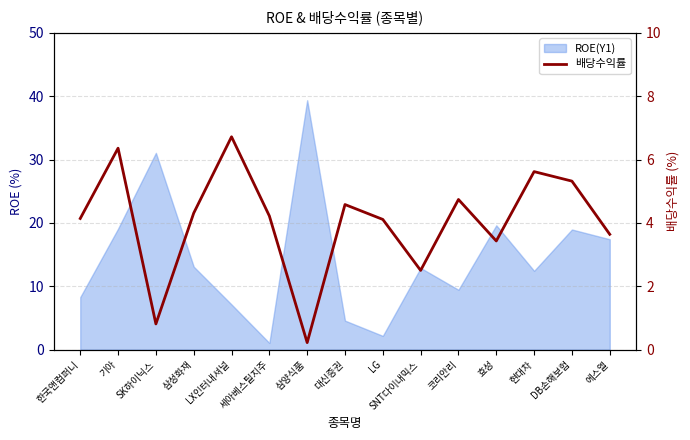

How many interior local peaks (higher than both neighbors) does the data have?

5